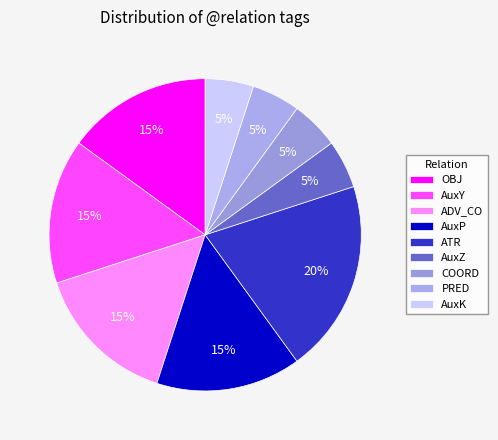

How many slices are in this pie chart?

9